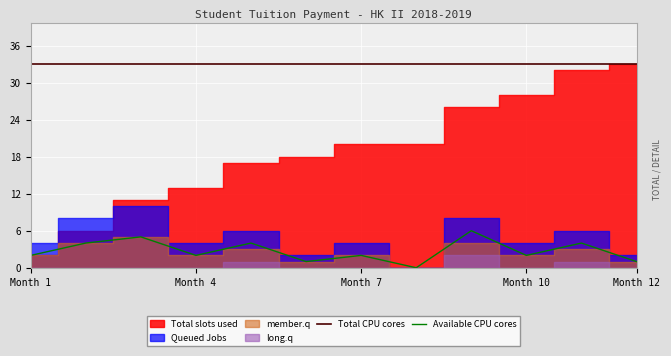

True or false: Available CPU cores and Total CPU cores intersect in this chart.

False